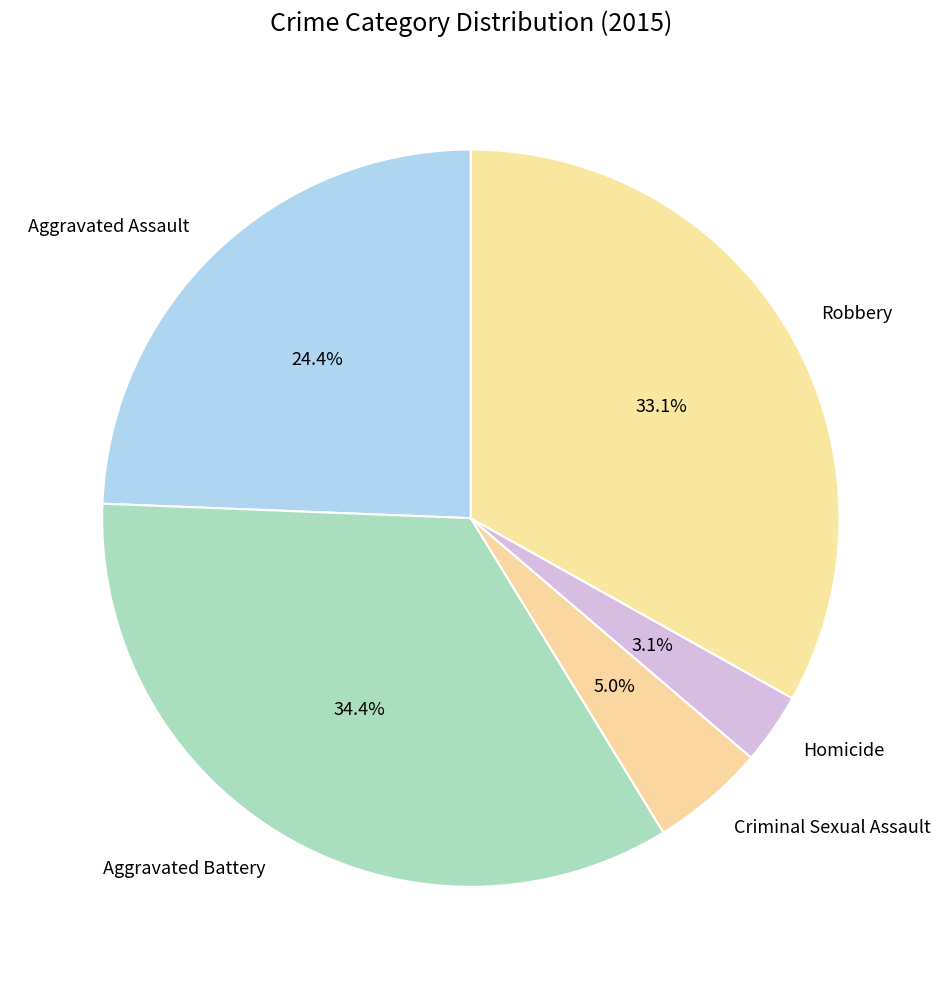

Rank the categories by value from lowest to highest.

Homicide, Criminal Sexual Assault, Aggravated Assault, Robbery, Aggravated Battery